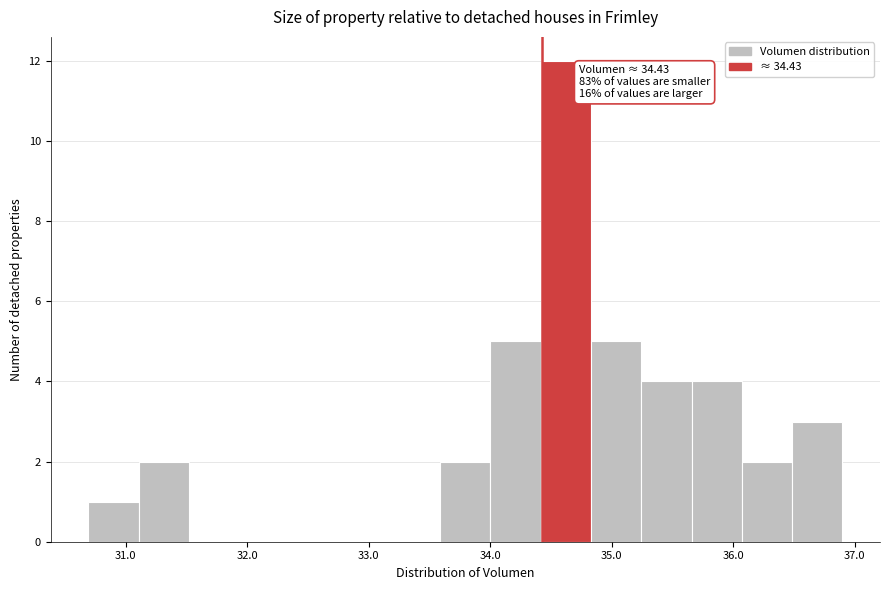

Which range on the x-axis has the tallest bar?

34.4 to 34.8